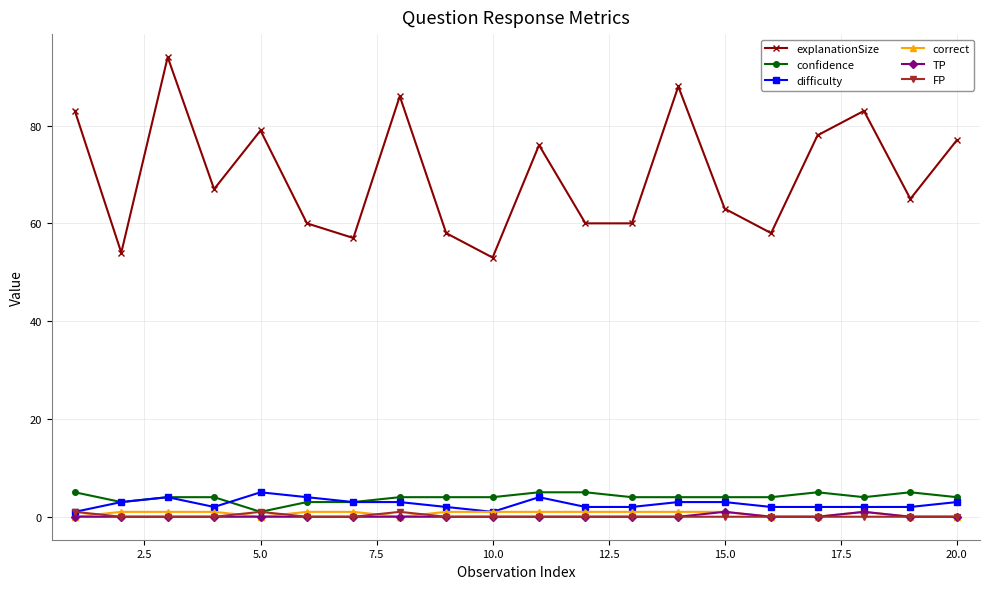

What is the maximum value shown in the chart?

94